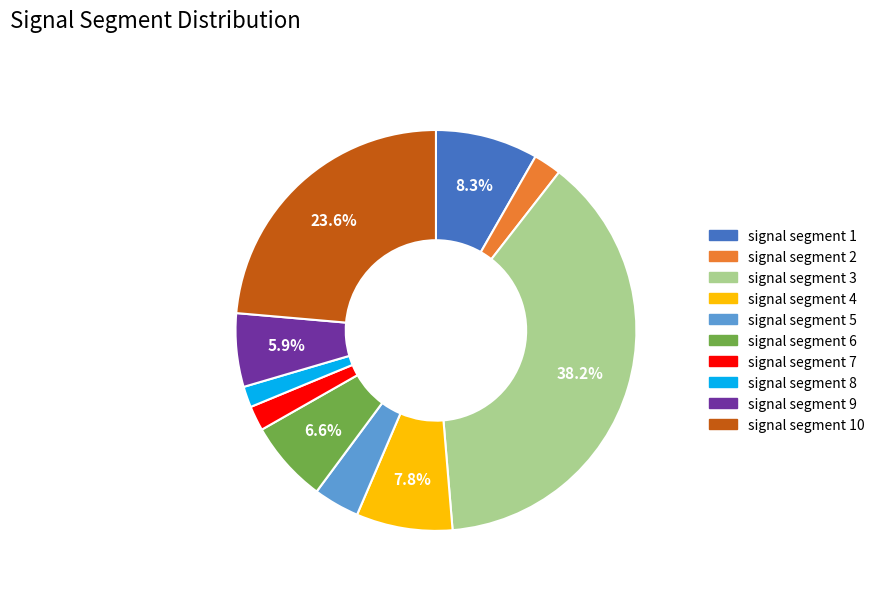

Do signal segment 5 and signal segment 4 together represent more than half of the pie?

No